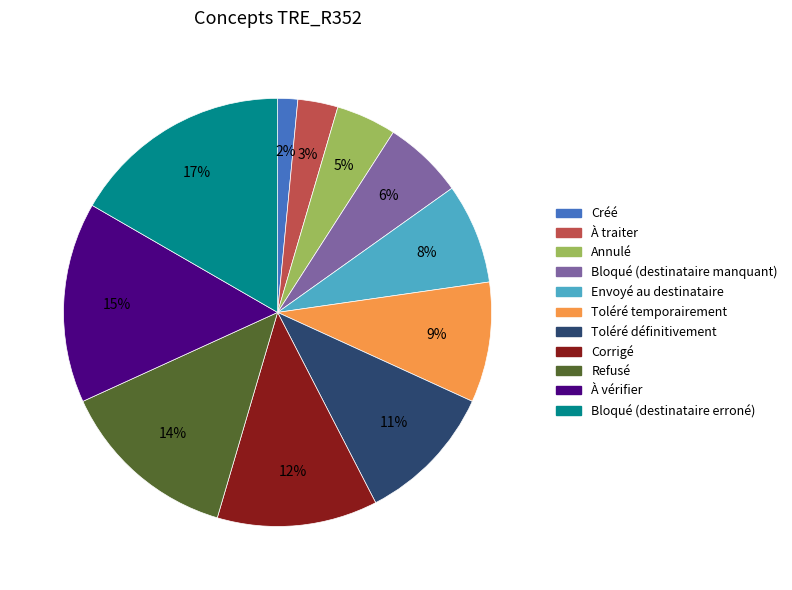

Does any single category account for the majority?

No